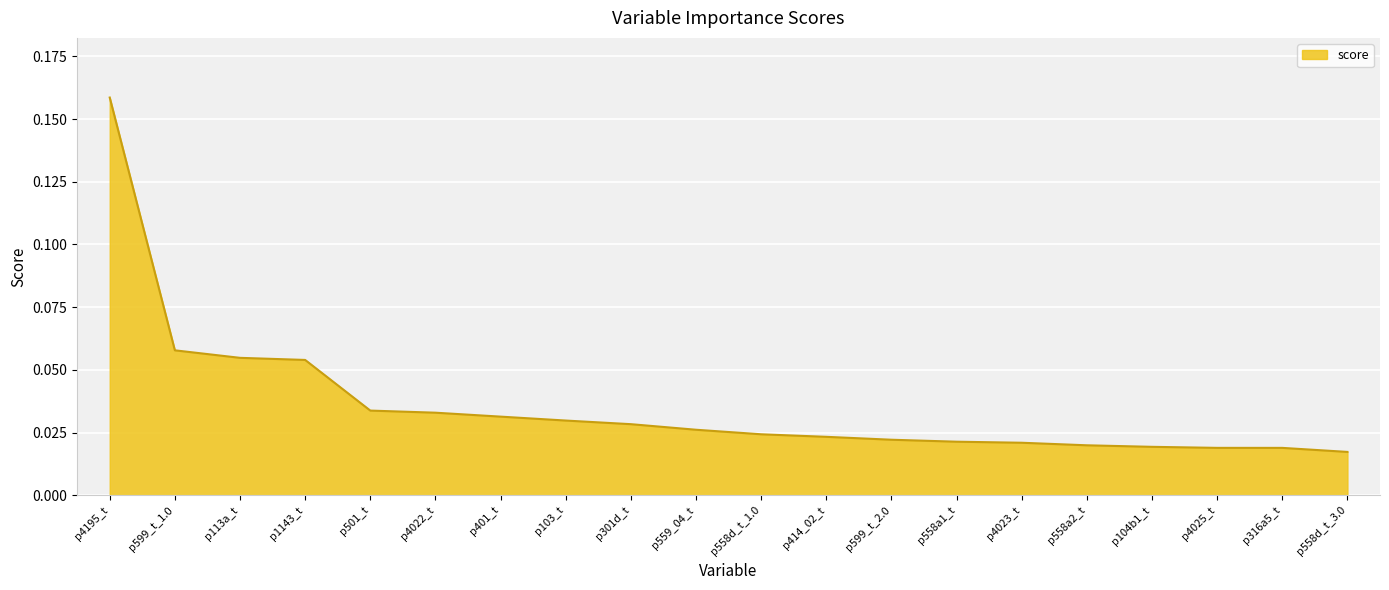

Between p4195_t and p501_t, which is larger?

p4195_t